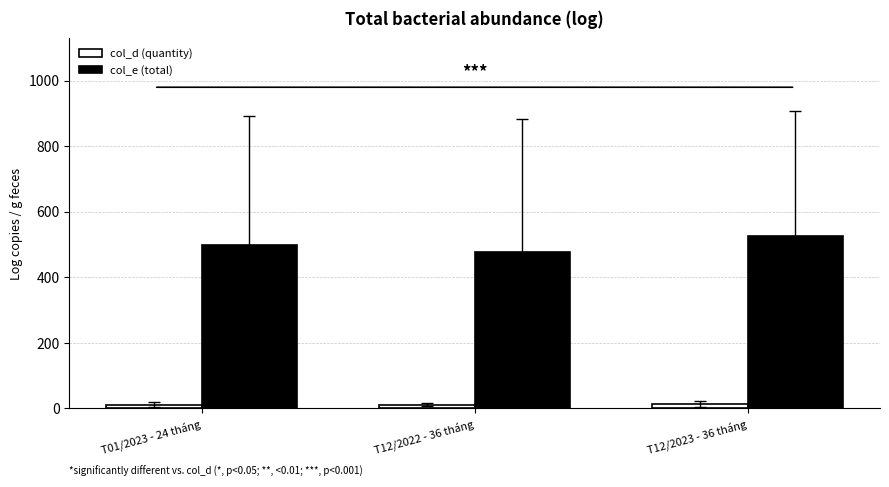

The value of col_e (total) at T01/2023 - 24 tháng is 497.0. True or false?

True